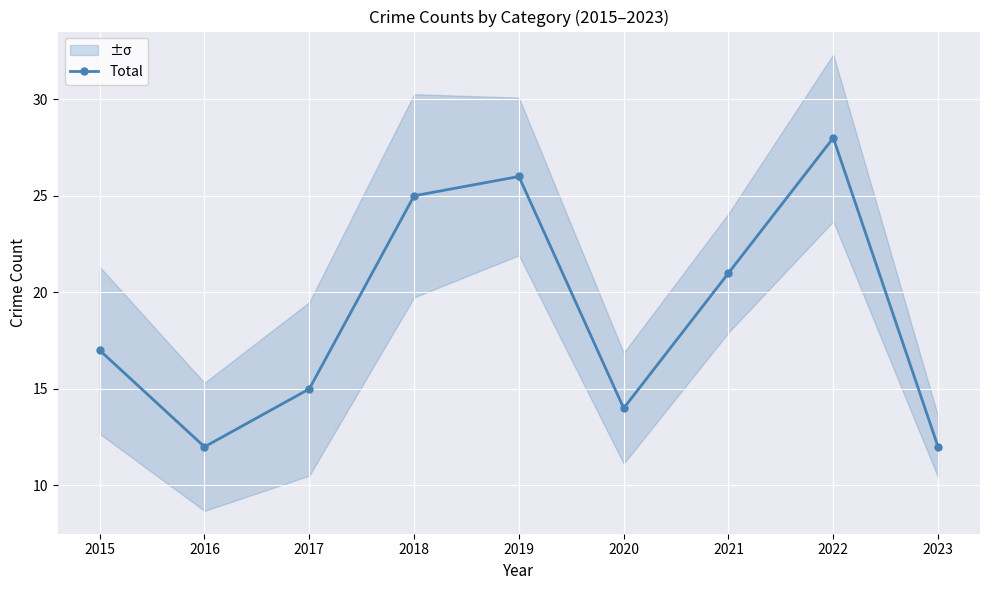

At which label is the value closest to 20?

2021